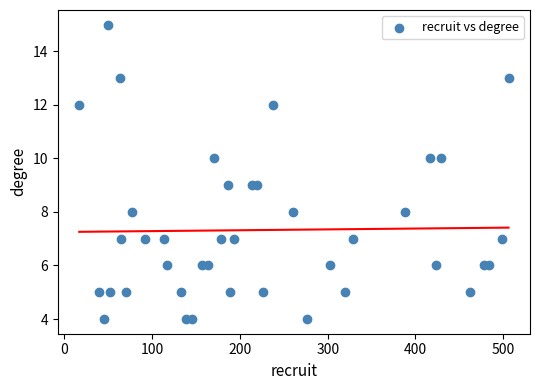

What is the range of X values (max minus min)?

489